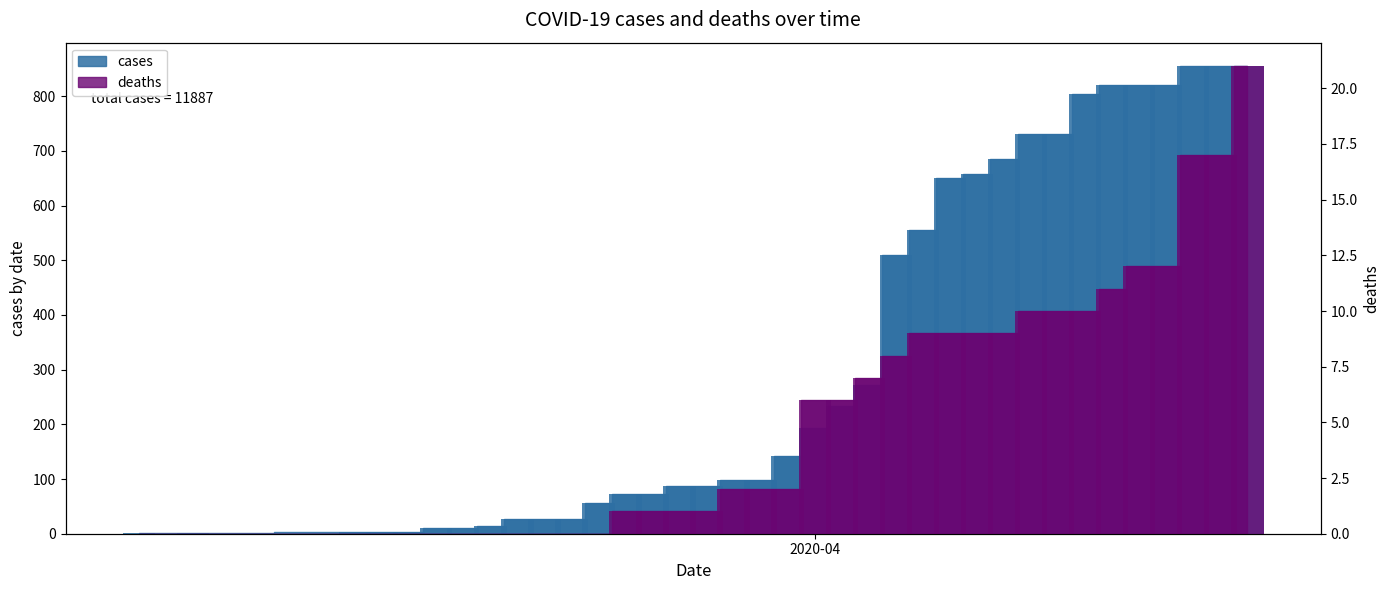

At how many categories does at least one series exceed 235?

15